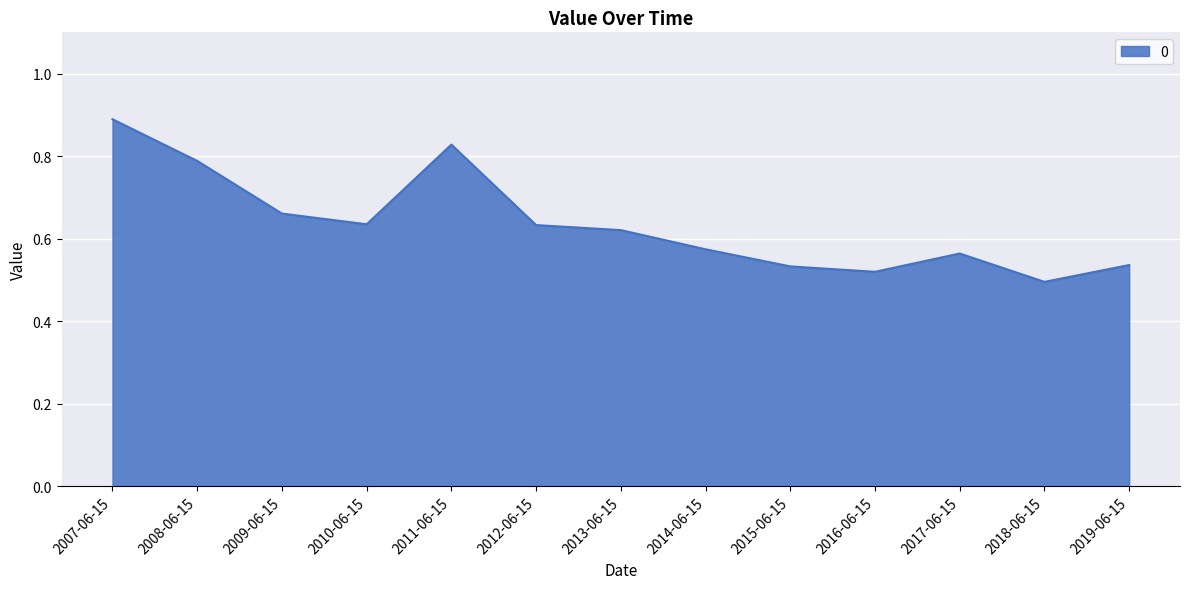

The value at 2012-06-15 is 0.4. True or false?

False